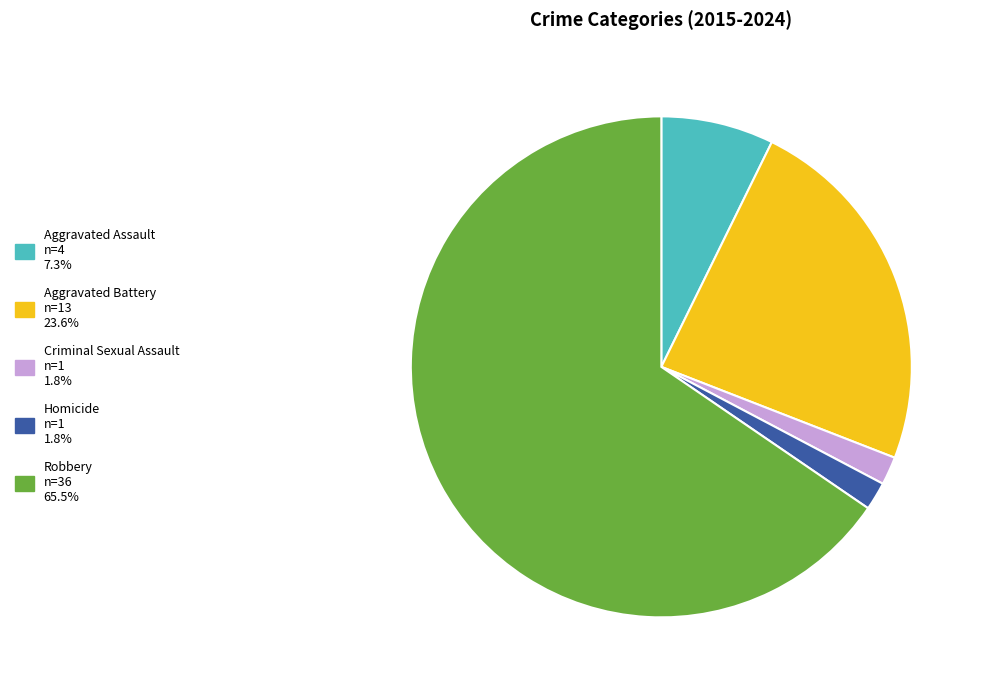

Which slice is the largest?

Robbery